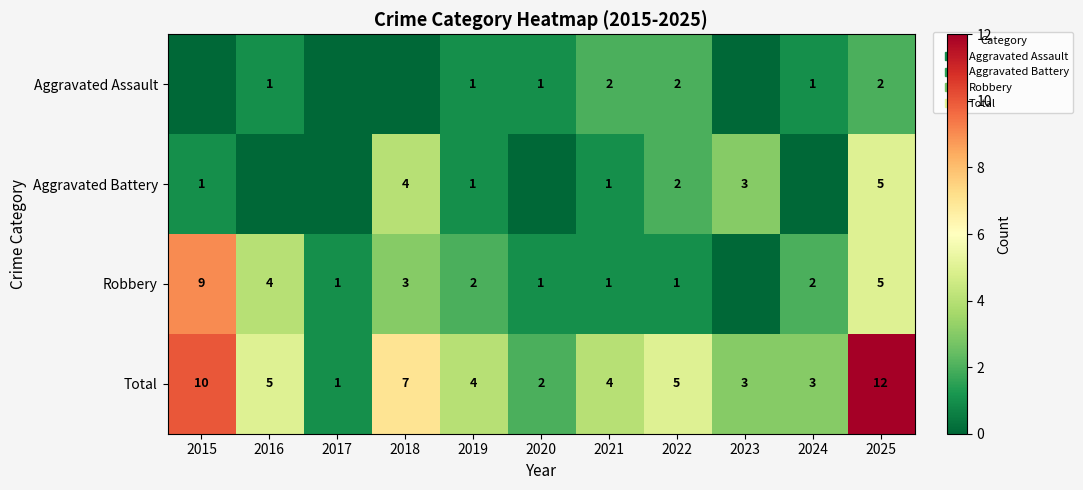

Which series changed the most between 2015 and 2020?

Robbery